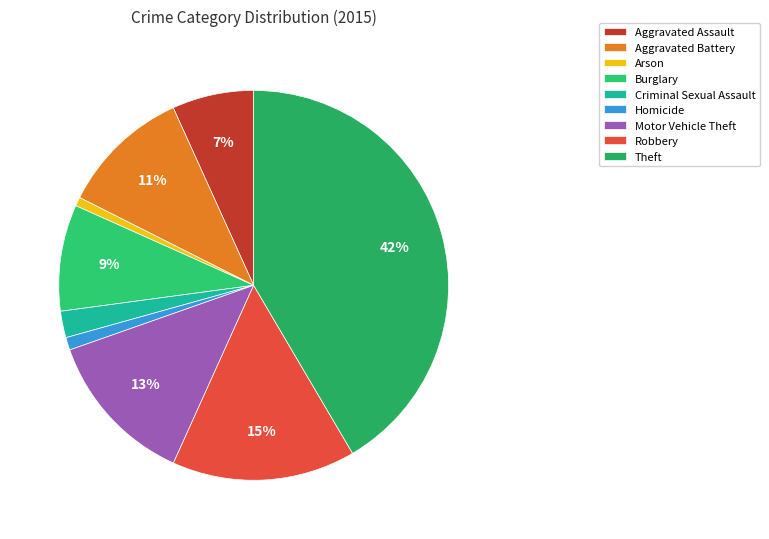

How much of the chart is everything except Aggravated Battery?

89.2%